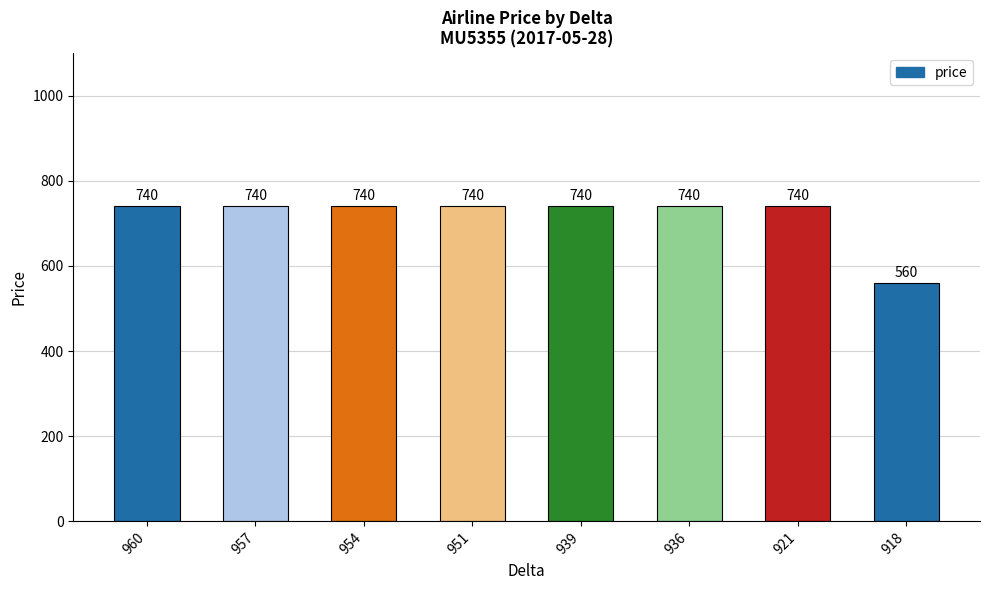

Reading left to right, what are all the values shown in this chart?

740	740	740	740	740	740	740	560